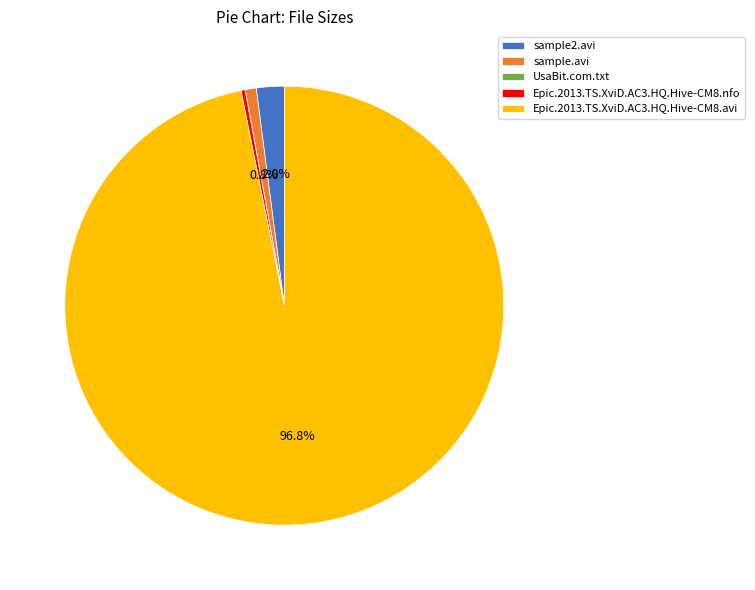

Does any single category account for the majority?

Yes